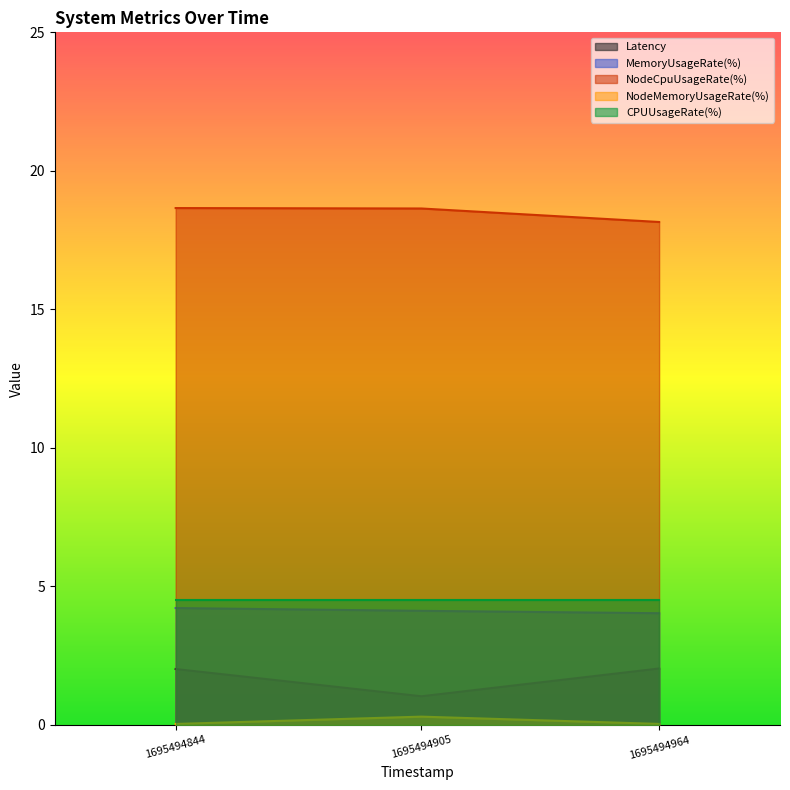

How many categories are shown in the chart?

3